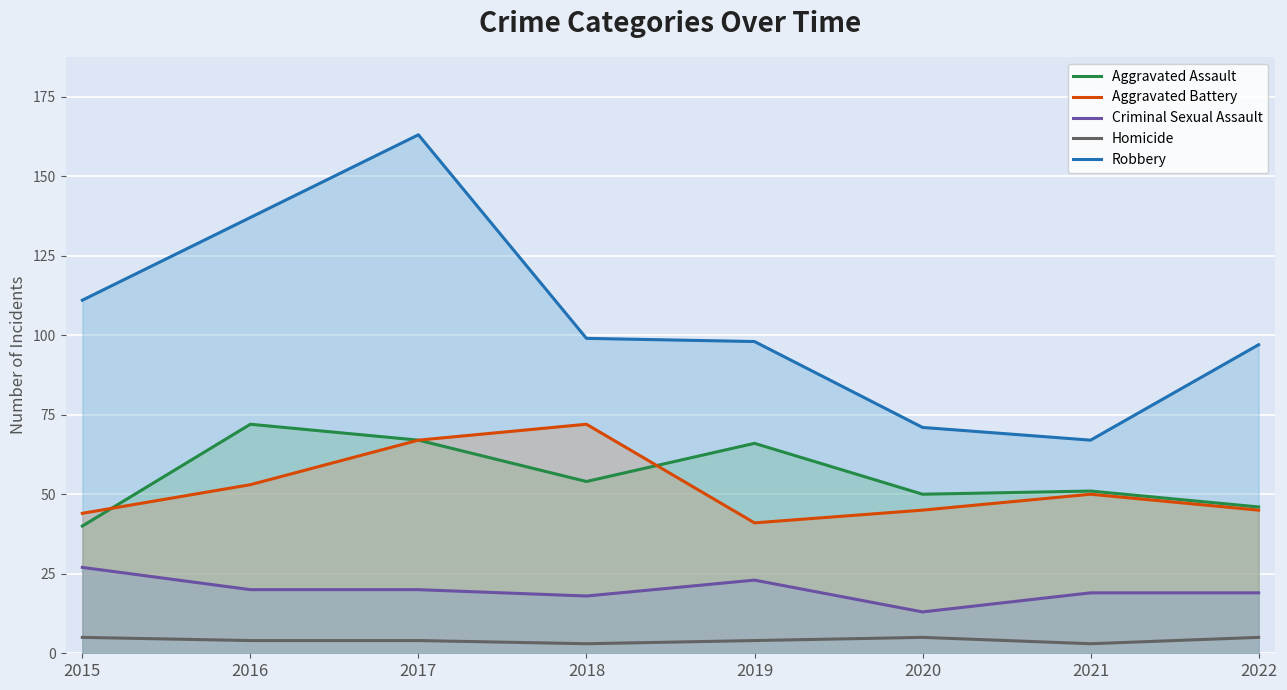

What is the total value across all series at 2022?

212